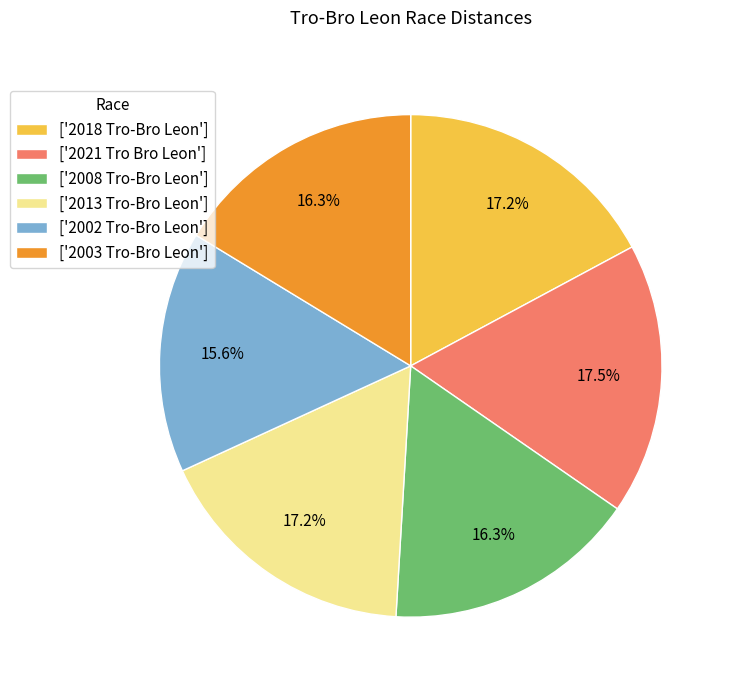

How many segments does this pie chart have?

6